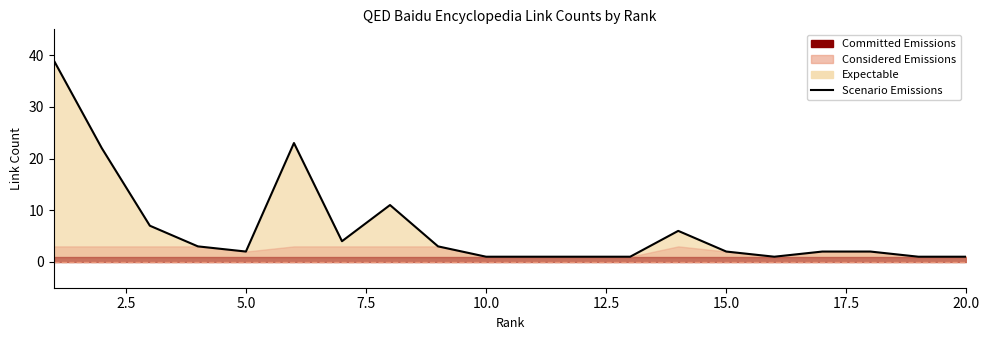

How many points are higher than both their immediate neighbors (excluding endpoints)?

3